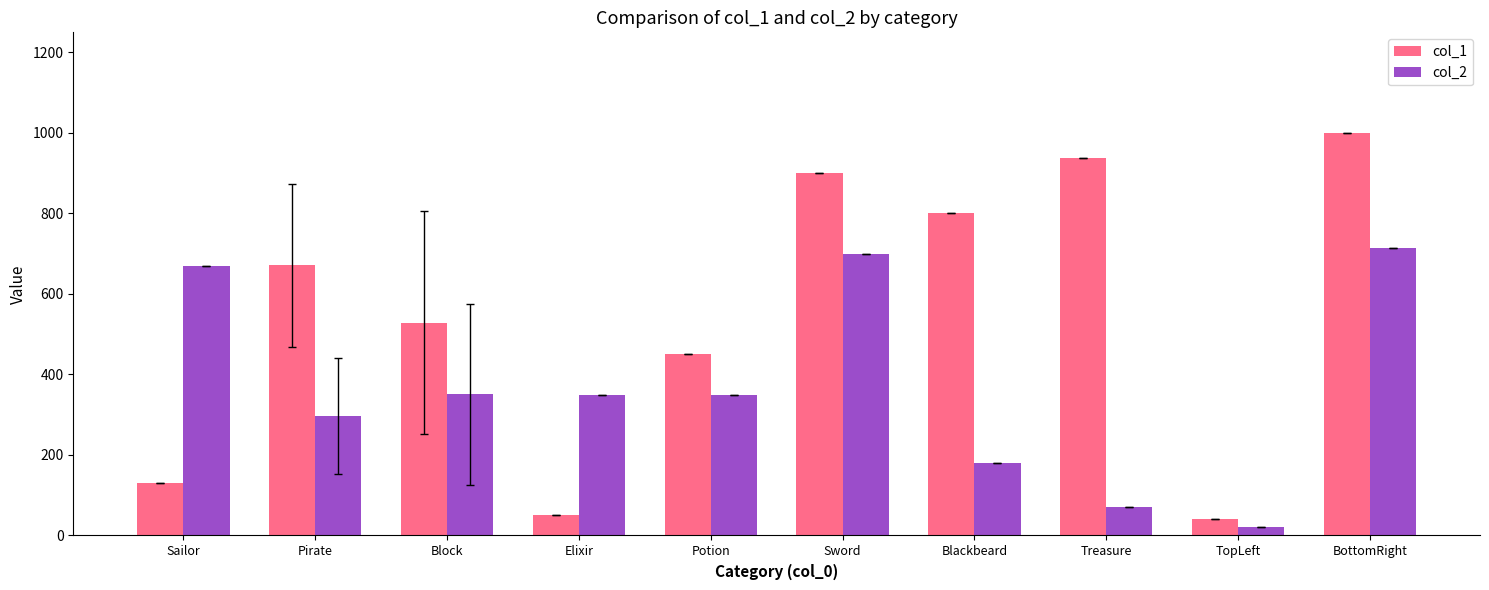

What are all the series names shown in the legend?

col_1, col_2